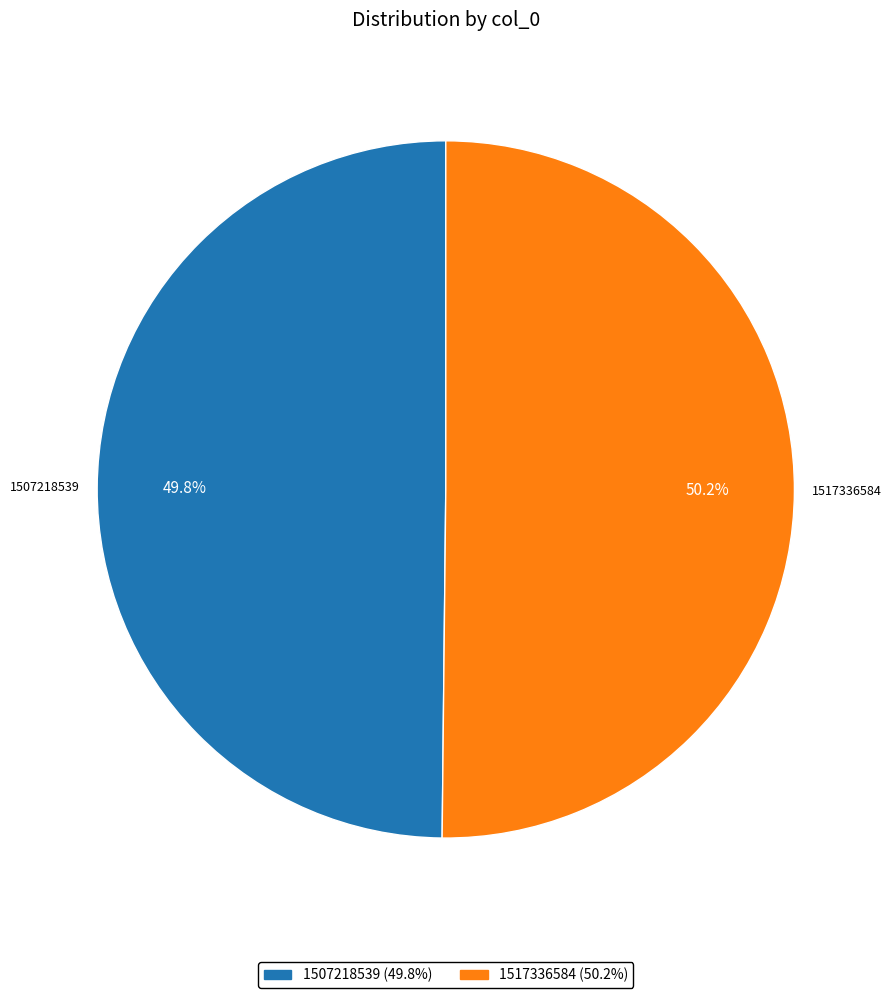

Is there a majority slice in this chart?

Yes